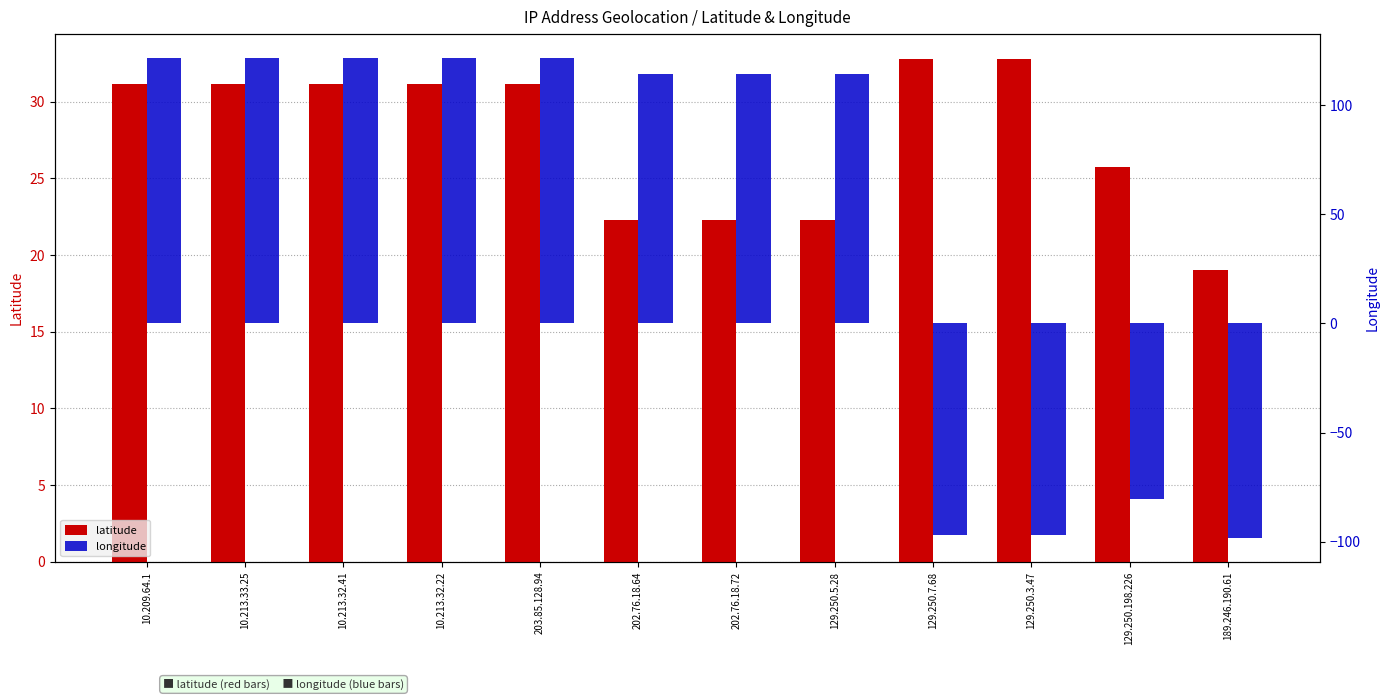

Rank the series by their maximum value, from lowest to highest.

latitude, longitude